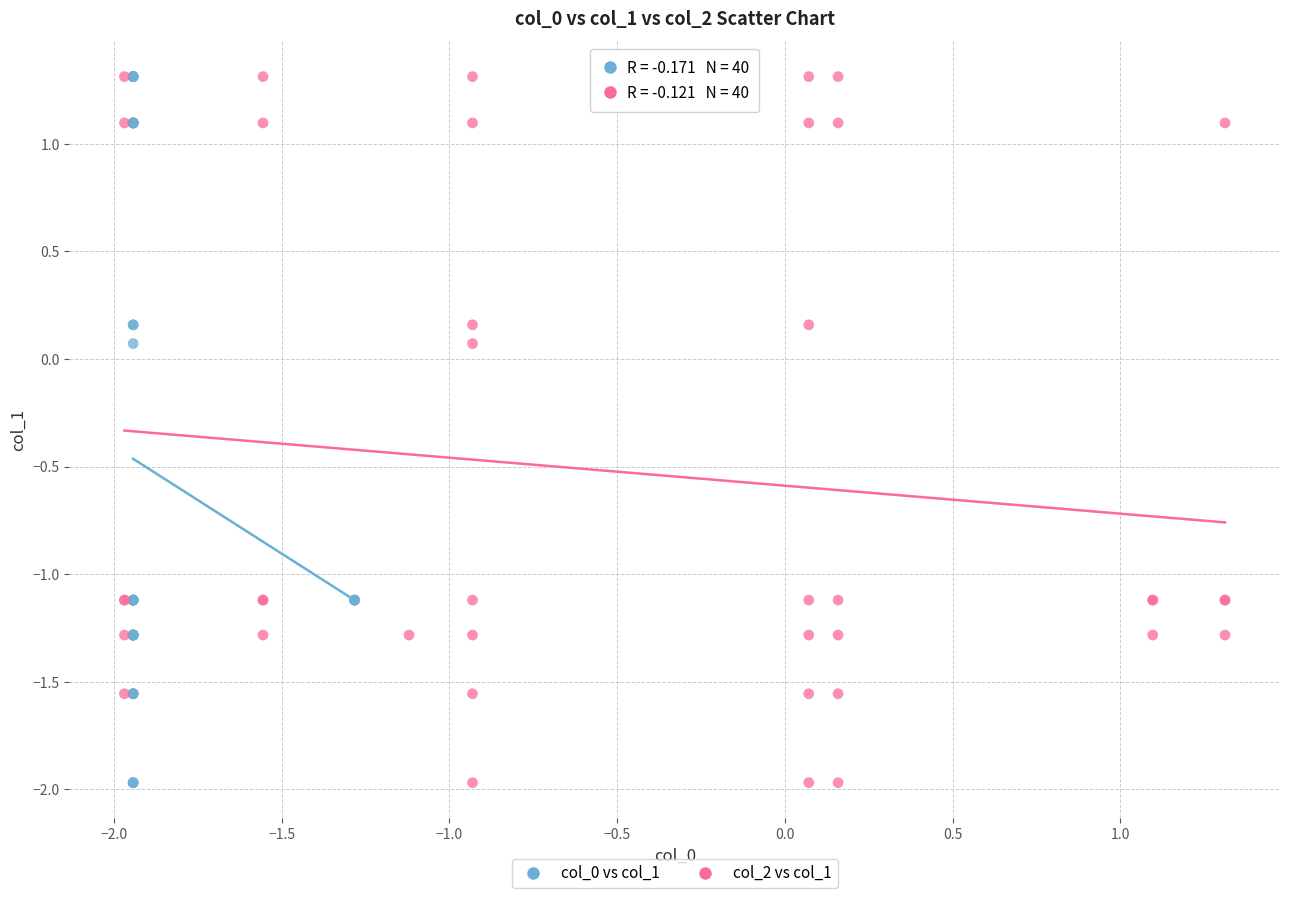

What are all the series names shown in the legend?

col_0 vs col_1, col_2 vs col_1